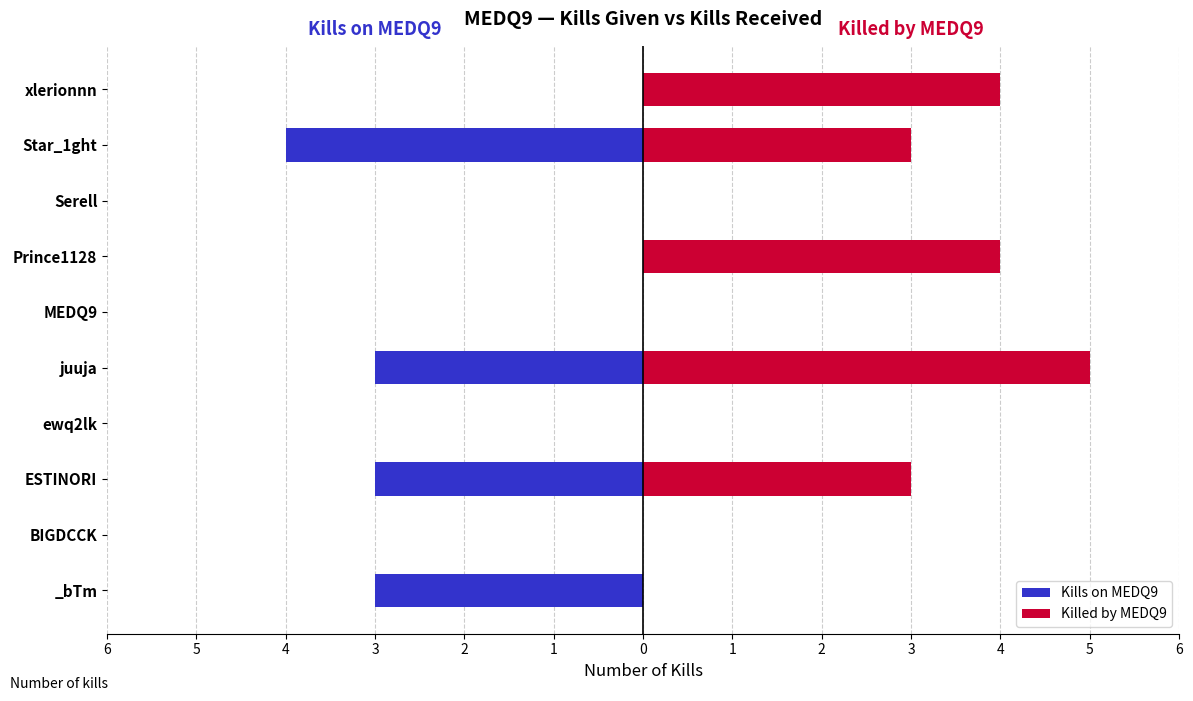

Reading left to right, list all the values displayed in this chart.

Kills on MEDQ9: -3	0	-3	0	-3	0	0	0	-4	0
Killed by MEDQ9: 0	0	3	0	5	0	4	0	3	4